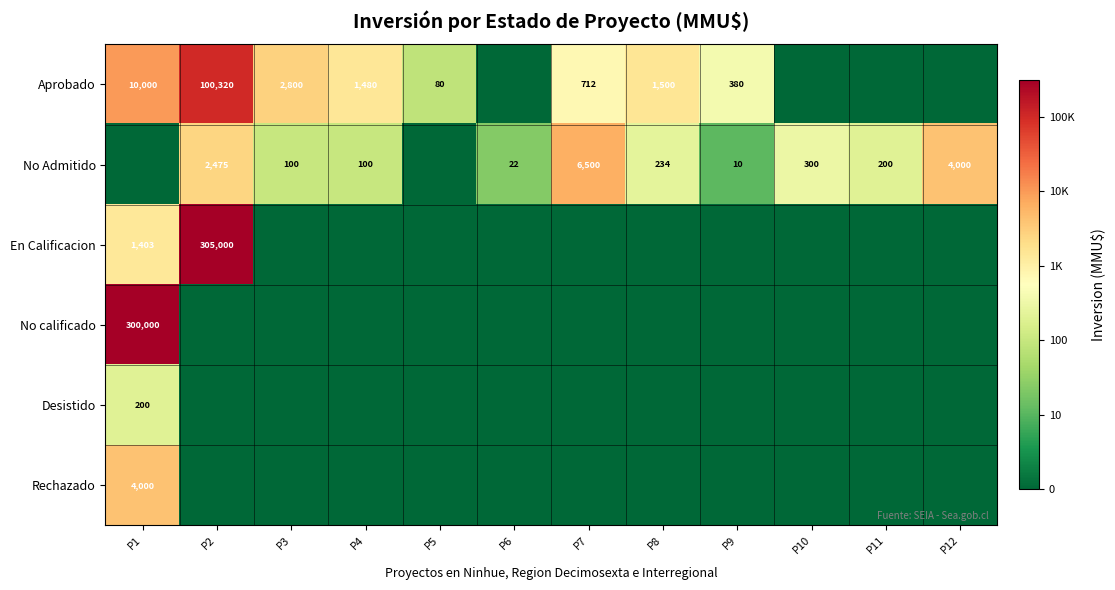

The Desistido series shows 342 at P1. True or false?

False